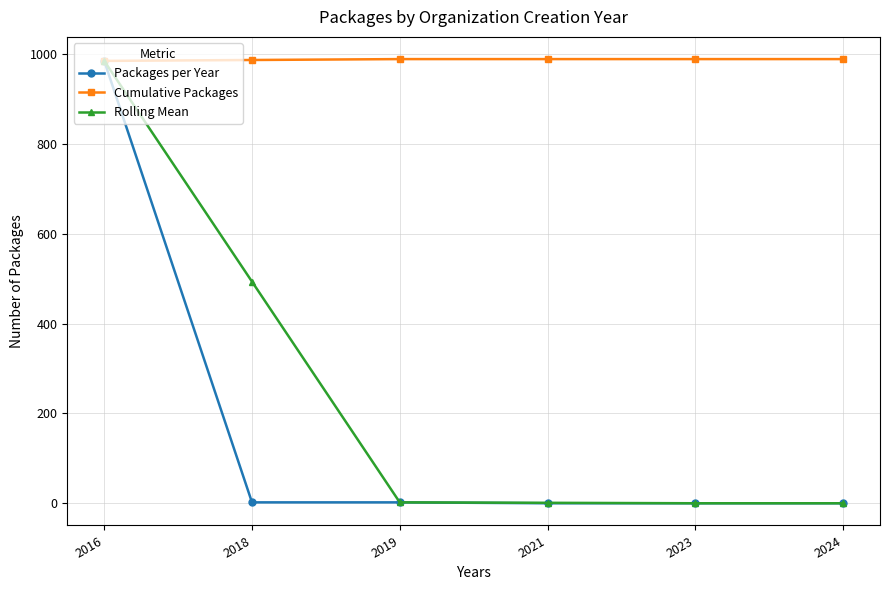

At which label does Rolling Mean reach its peak?

2016